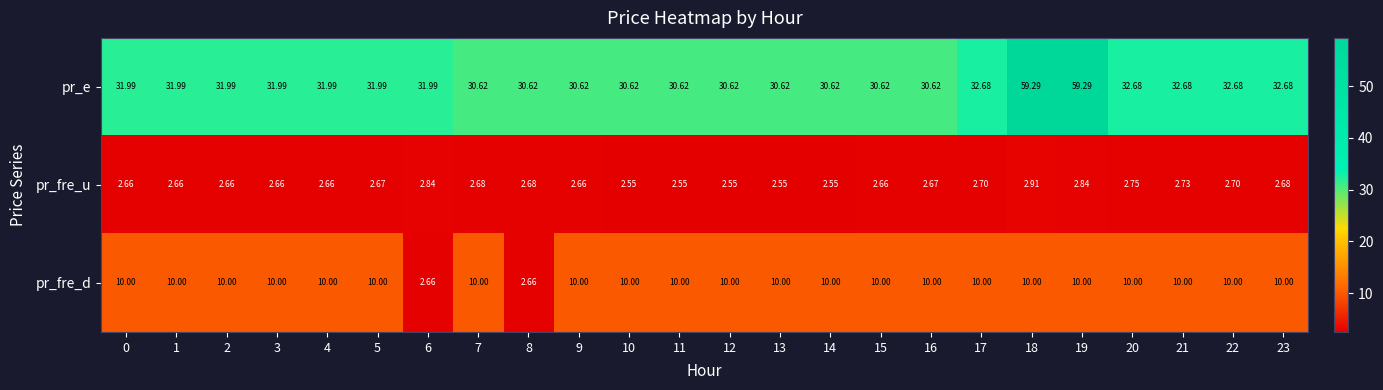

List the series in order of their overall mean, highest first.

pr_e, pr_fre_d, pr_fre_u